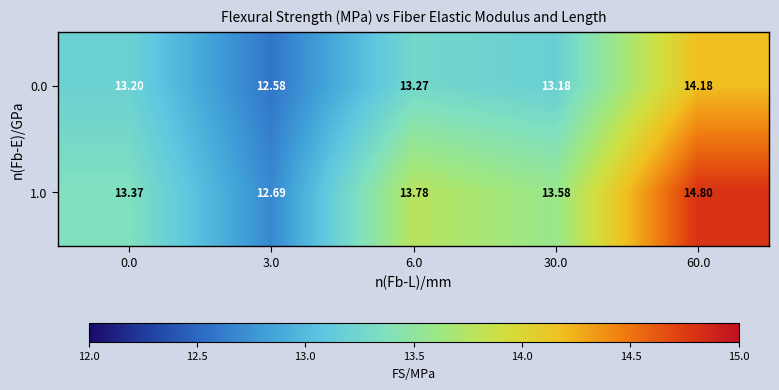

Is the value of 0.0 at 60.0 greater than the value of 1.0 at 6.0?

Yes